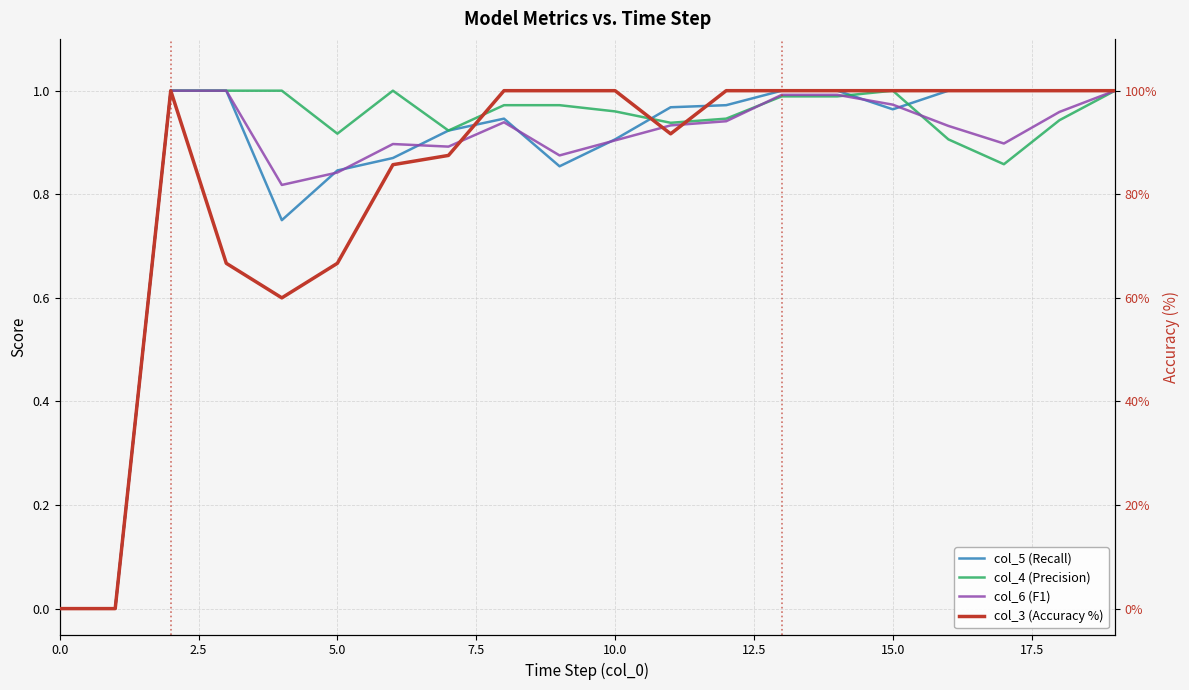

Reading left to right, list all the values displayed in this chart.

col_5 (Recall): 0.0	0.0	1.0	1.0	0.8	0.8	0.9	0.9	0.9	0.9	0.9	1.0	1.0	1.0	1.0	1.0	1.0	1.0	1.0	1.0
col_4 (Precision): 0.0	0.0	1.0	1.0	1.0	0.9	1.0	0.9	1.0	1.0	1.0	0.9	0.9	1.0	1.0	1.0	0.9	0.9	0.9	1.0
col_6 (F1): 0.0	0.0	1.0	1.0	0.8	0.8	0.9	0.9	0.9	0.9	0.9	0.9	0.9	1.0	1.0	1.0	0.9	0.9	1.0	1.0
col_3 (Accuracy %): 0.0	0.0	100.0	66.7	60.0	66.7	85.7	87.5	100.0	100.0	100.0	91.7	100.0	100.0	100.0	100.0	100.0	100.0	100.0	100.0